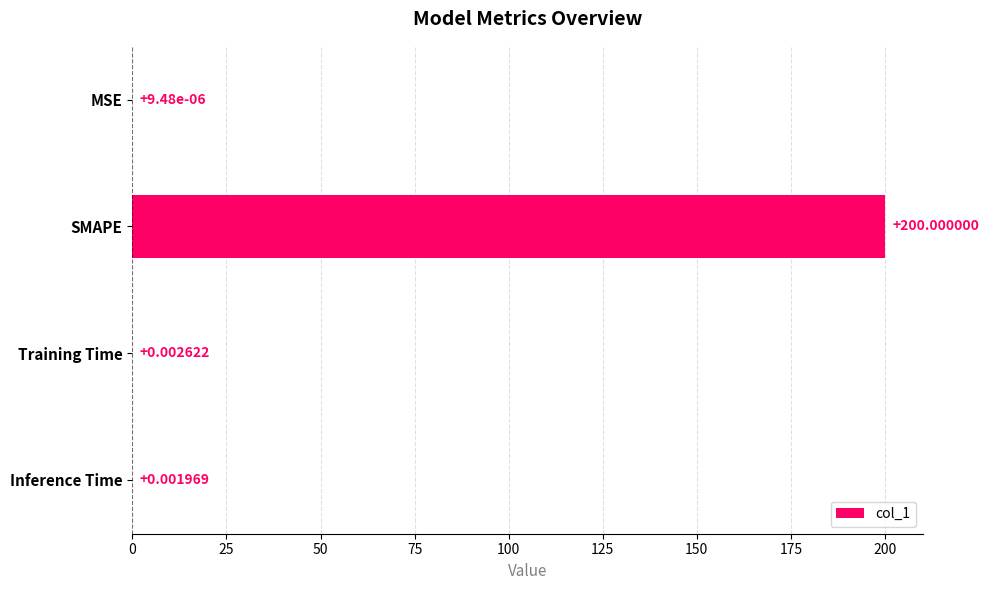

What is the average value?

50.0